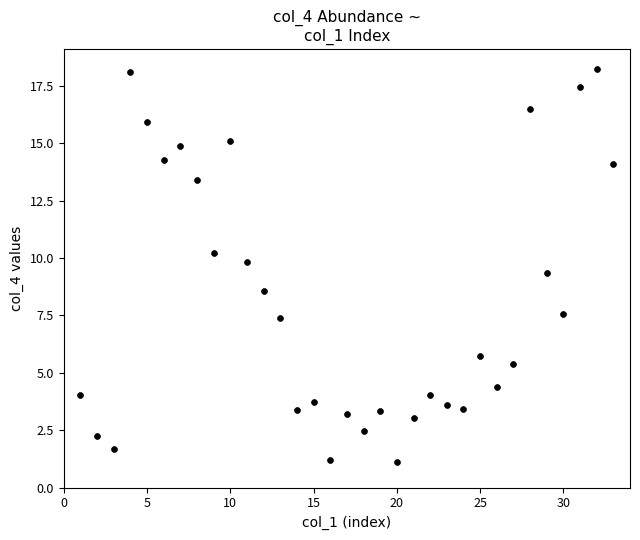

What is the range of X values (max minus min)?

32.0